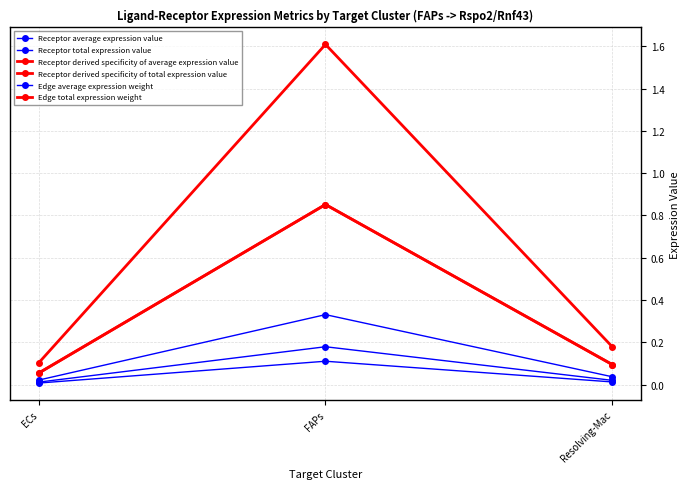

What is the spread (max minus min) of values at Resolving-Mac?

0.2